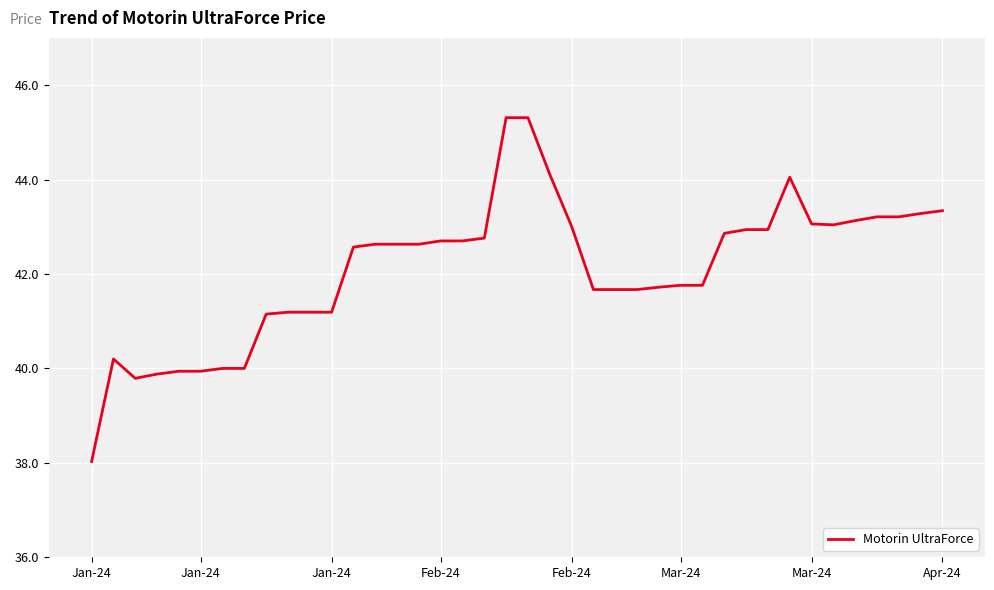

Does the chart have visible grid lines?

Yes